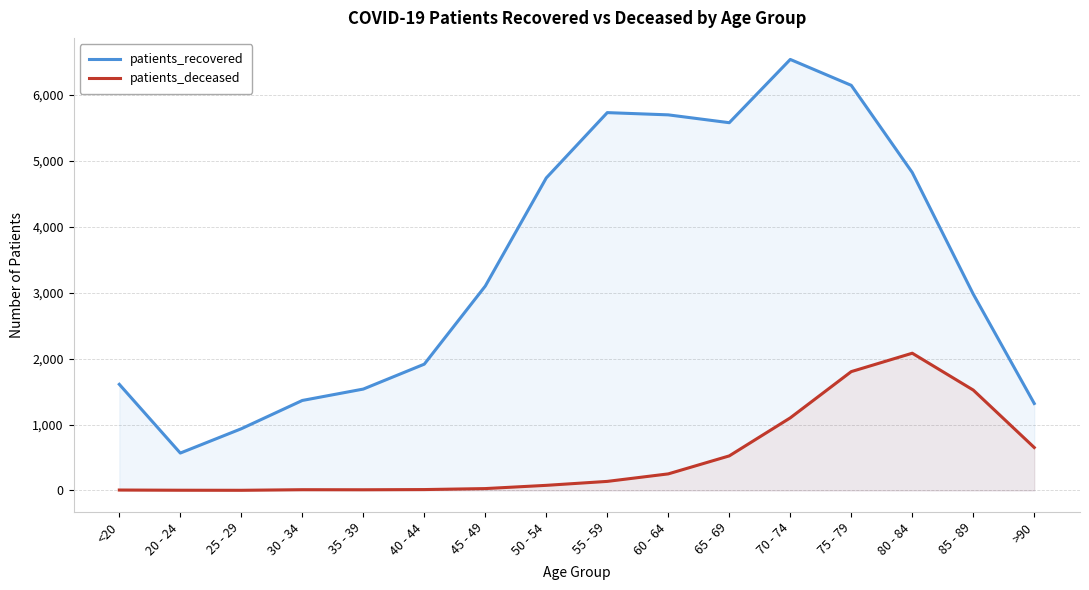

True or false: patients_recovered and patients_deceased intersect in this chart.

False